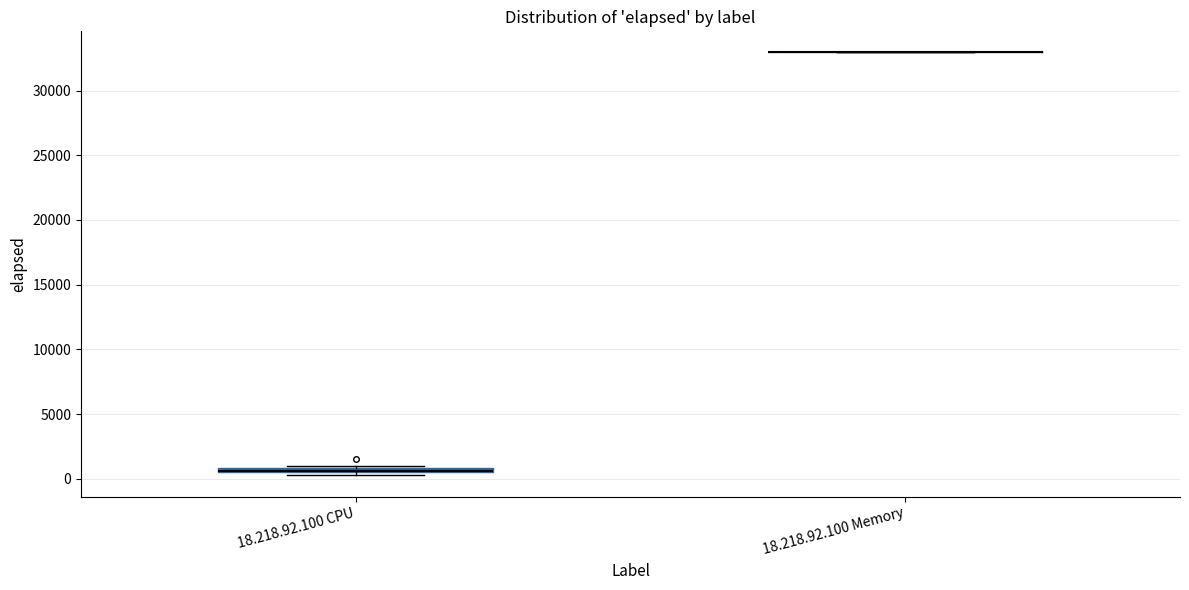

Where is the upper edge of the box for 18.218.92.100 CPU on the y-axis? The values are not printed on the chart, so give them approximately, as read against the axis.

1000